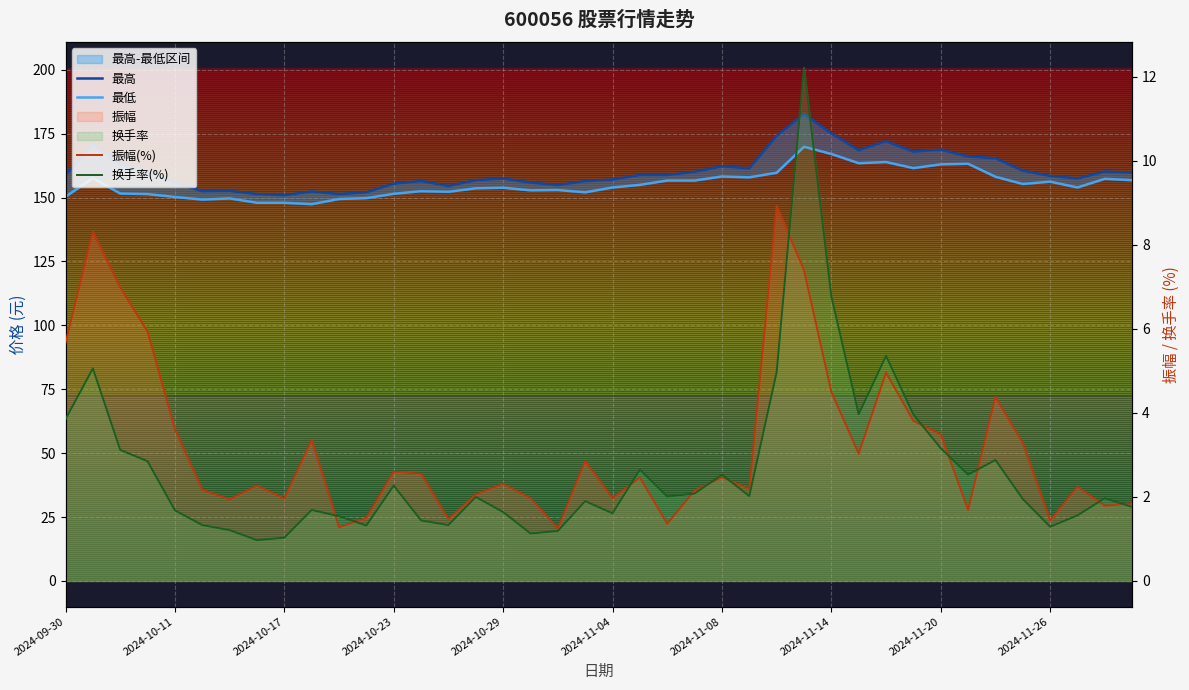

True or false: 振幅(%) has more than 0 points higher than both neighbors.

True